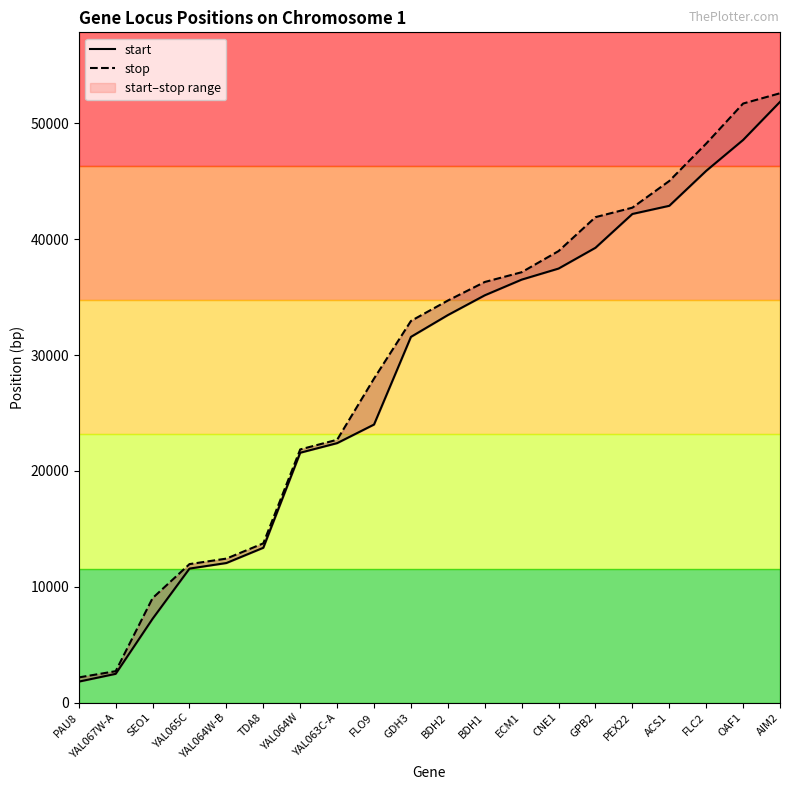

Is the value of start at BDH1 greater than the value of stop at FLC2?

No